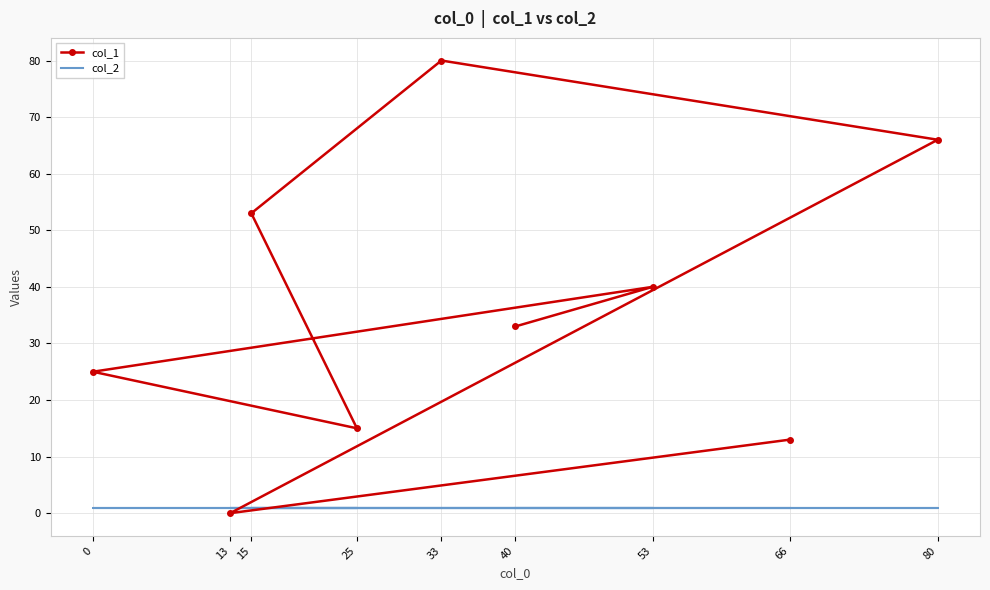

Between which two adjacent categories do col_2 and col_1 first intersect?

80 and 13